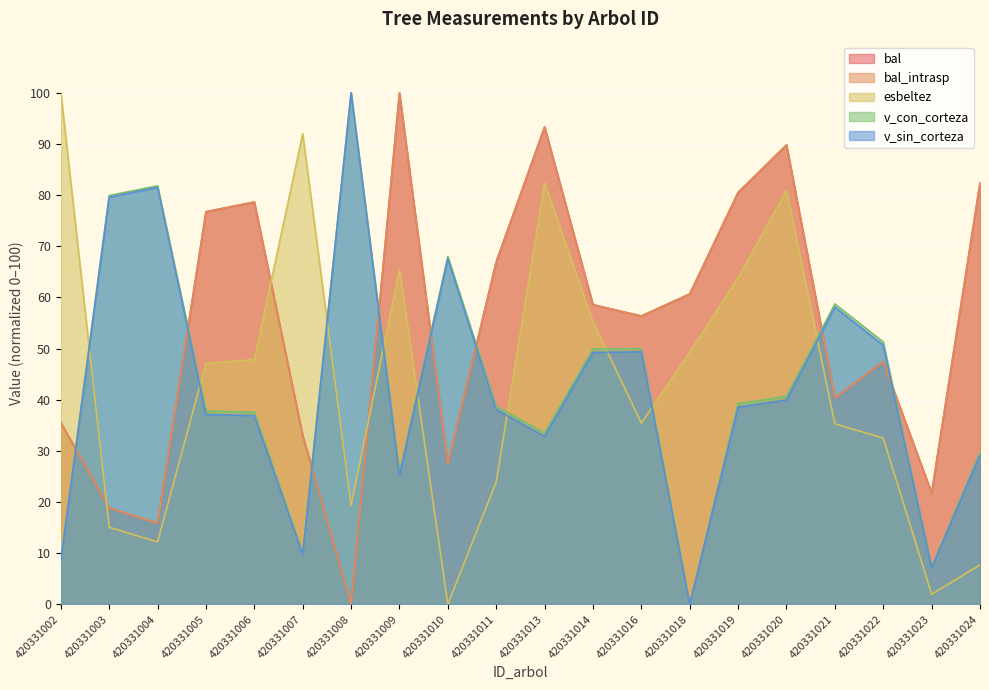

How many distinct data groups are displayed?

5